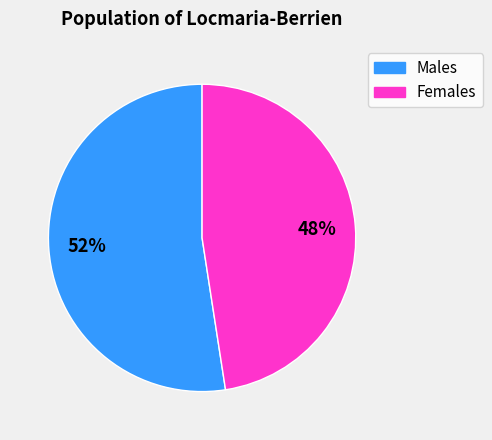

To the nearest percent, what is the average slice percentage?

50%